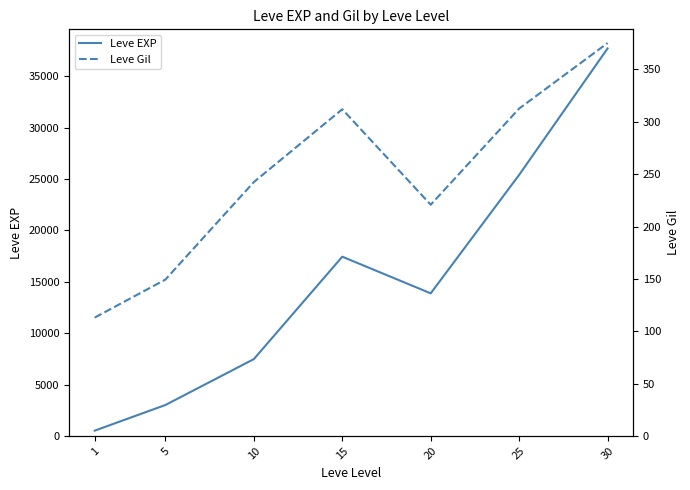

At which category does Leve EXP reach its first local valley?

20